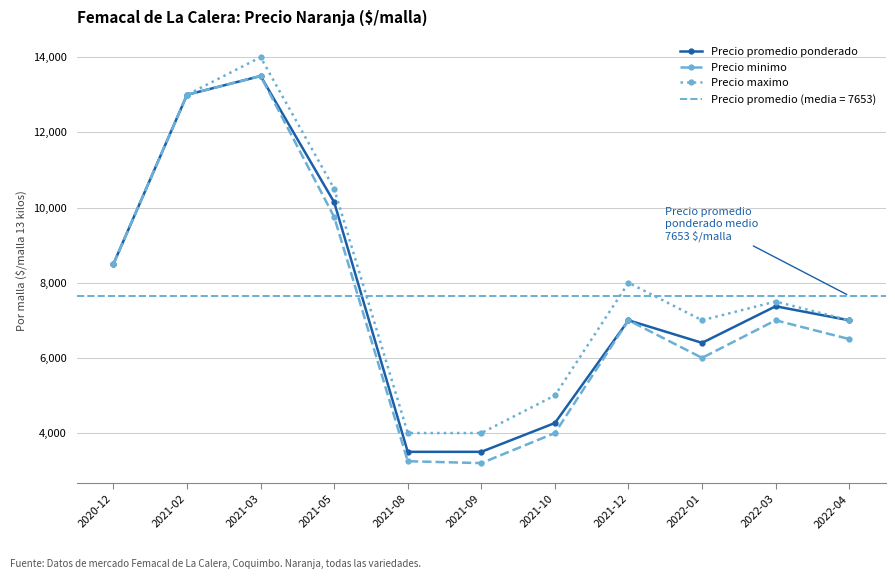

What is the approximate value of Precio maximo at 2021-12, to the nearest 50?

8000